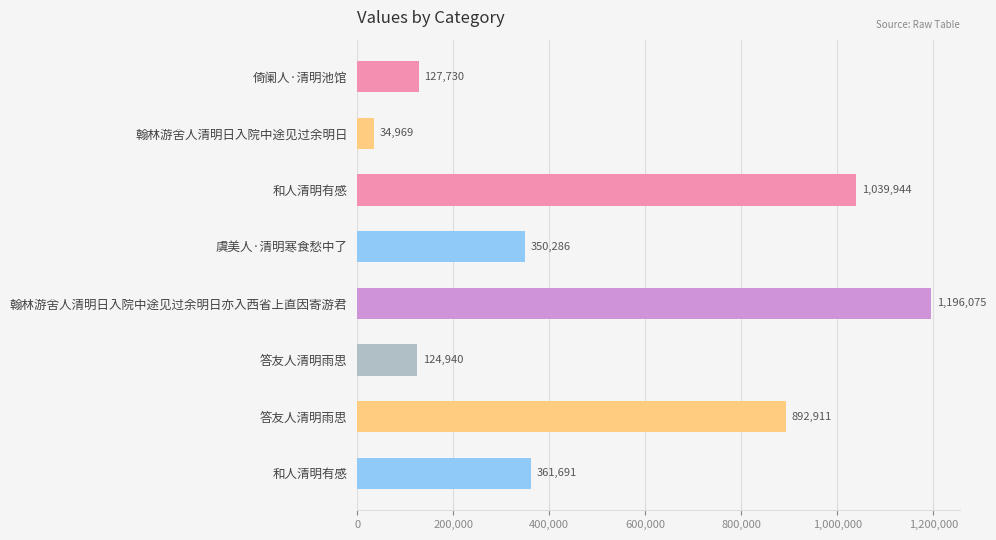

How many bars are there in total?

8